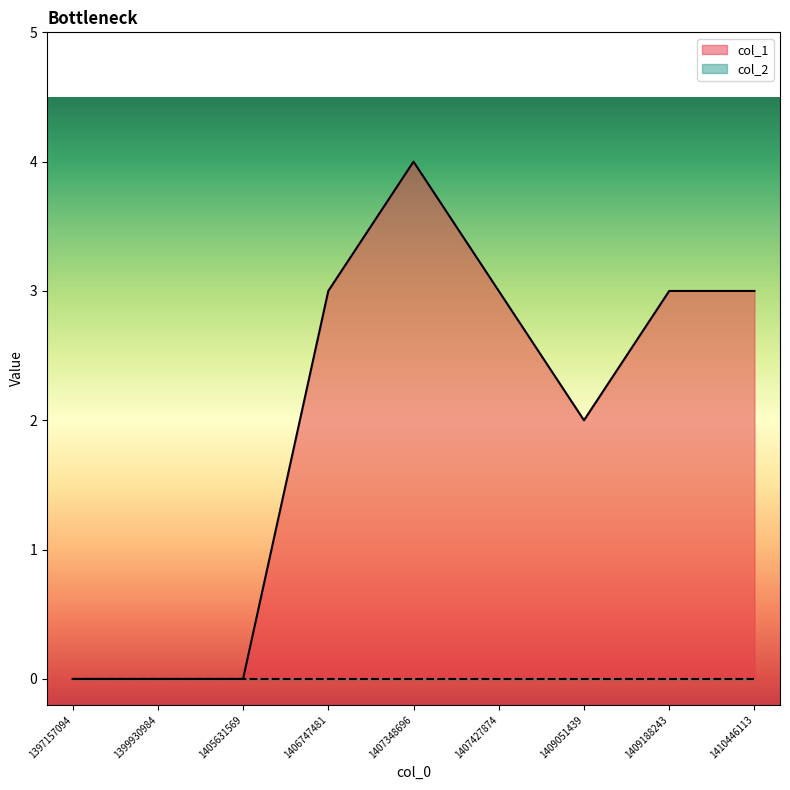

What is the change in value from 1405631569 to 1410446113?

+3